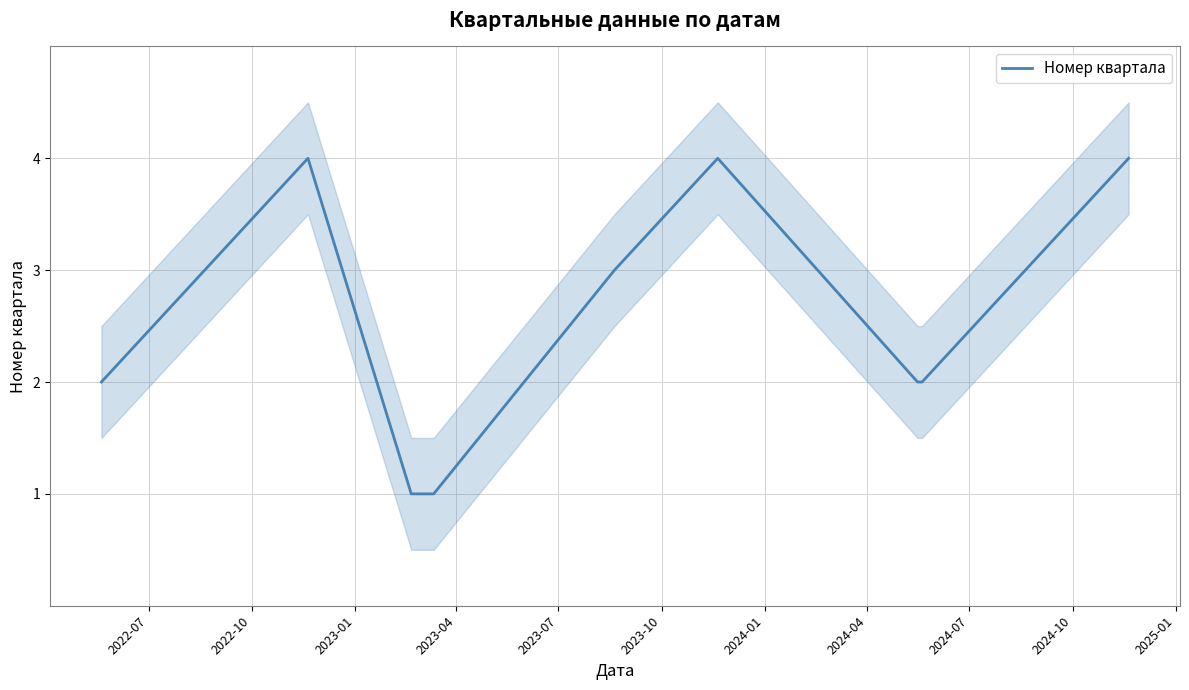

What is the value of the 4th point from the left?

1